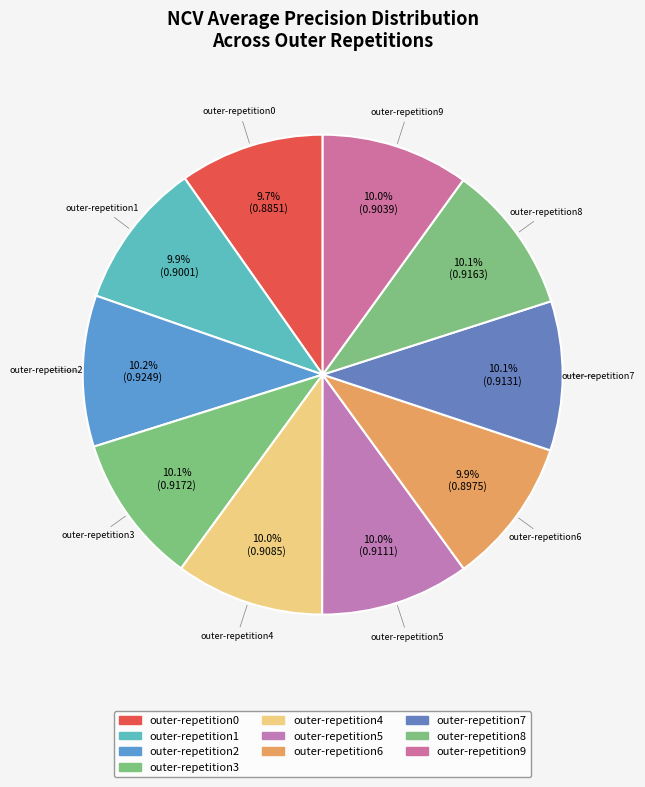

Count the number of slices in the pie.

10